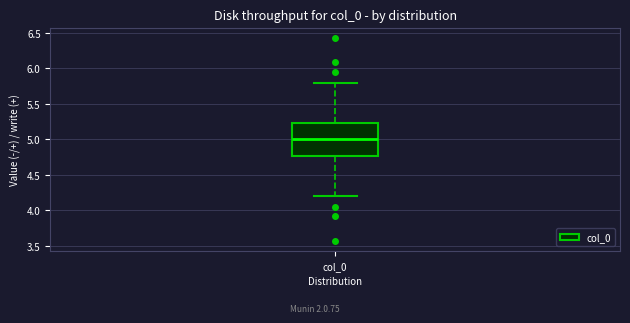

Read this box plot against the y-axis: the position of the median line, the range covered by the box, and the ends of both whiskers. The values are not printed on the chart, so give them approximately, as read against the axis.

median 5.00, box 4.75 to 5.25, whiskers 4.20 to 5.80